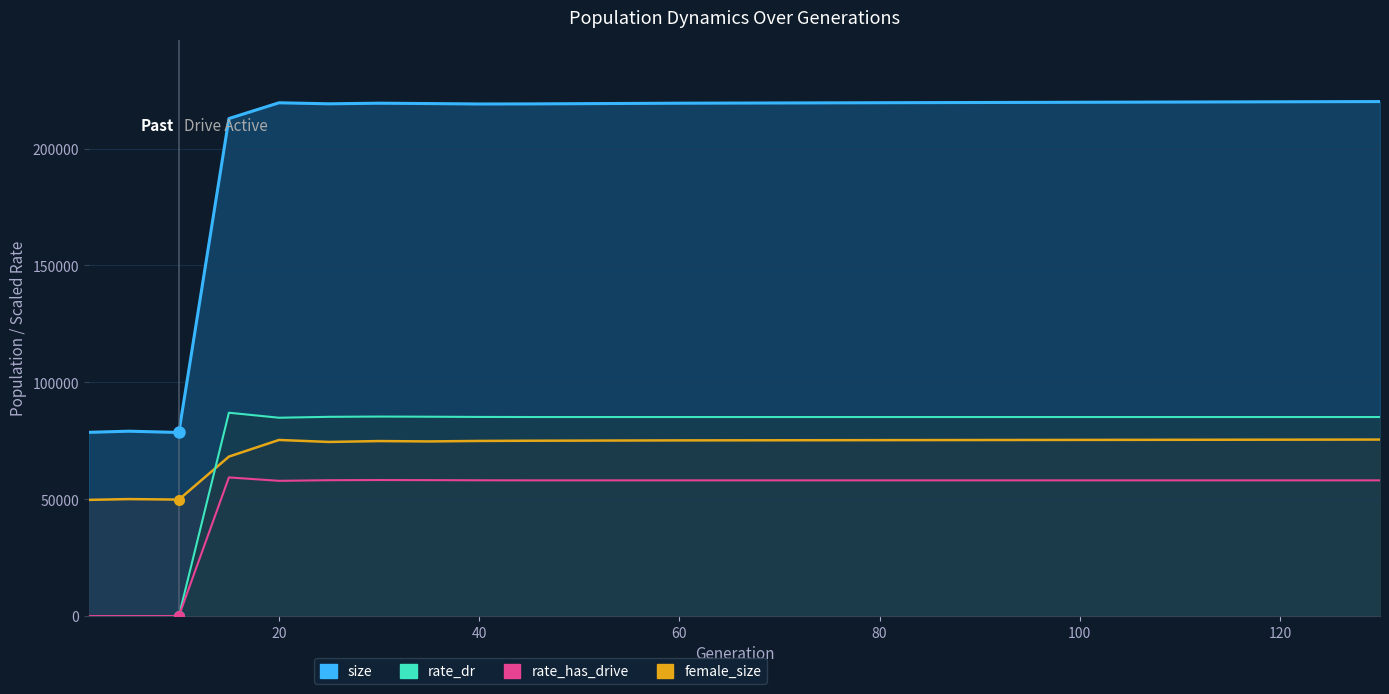

How many lines are shown in the chart?

1